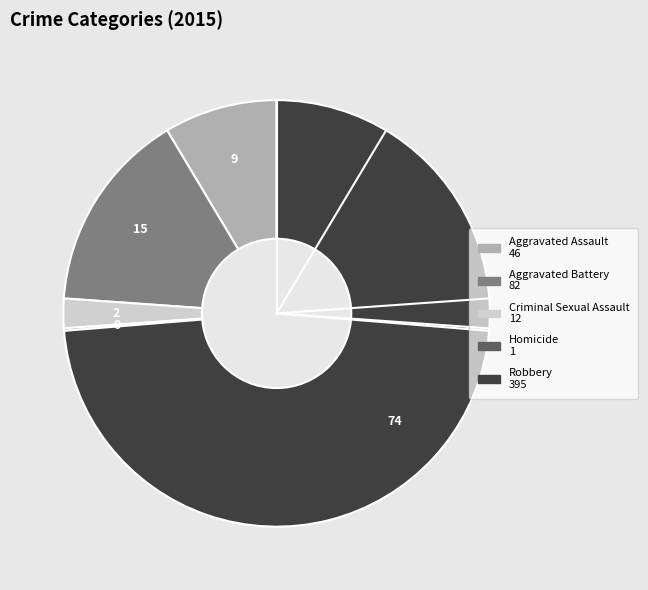

Is the sum of Criminal Sexual Assault and Aggravated Battery greater than half?

No